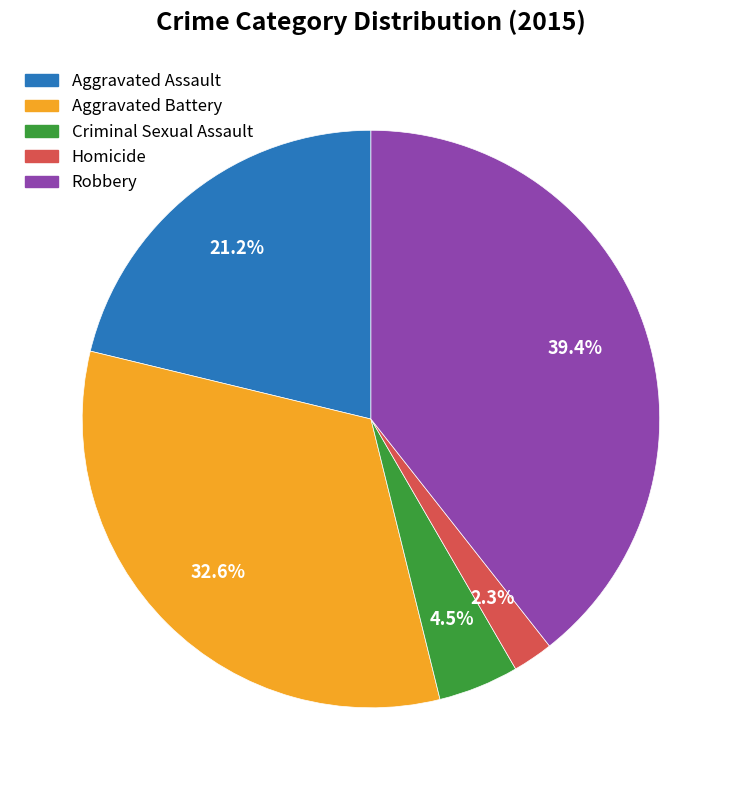

Rank the categories by value from highest to lowest.

Robbery, Aggravated Battery, Aggravated Assault, Criminal Sexual Assault, Homicide